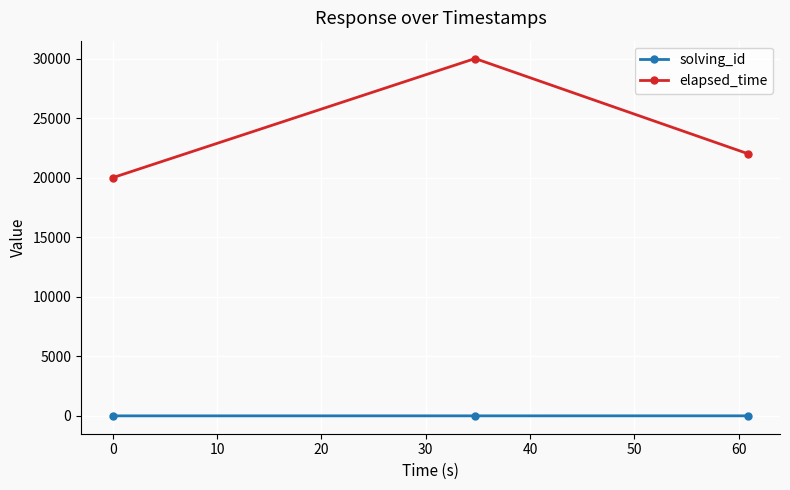

Which series has the largest total across all categories?

elapsed_time